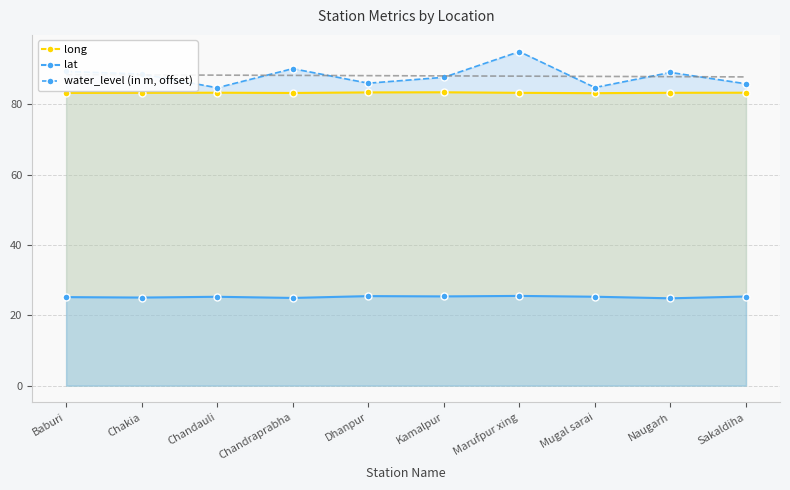

At which category does long reach its first local valley?

Chandraprabha